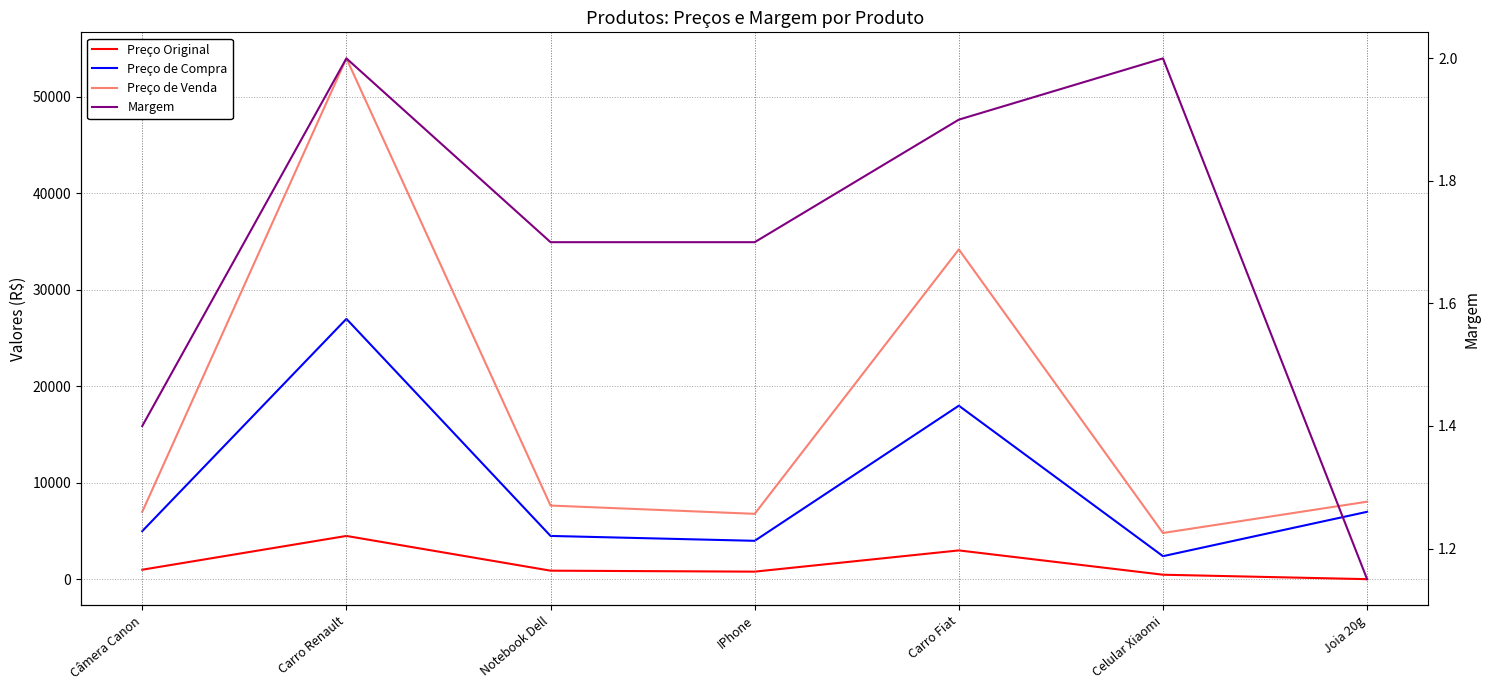

Which label corresponds to the largest value in the chart?

Carro Renault